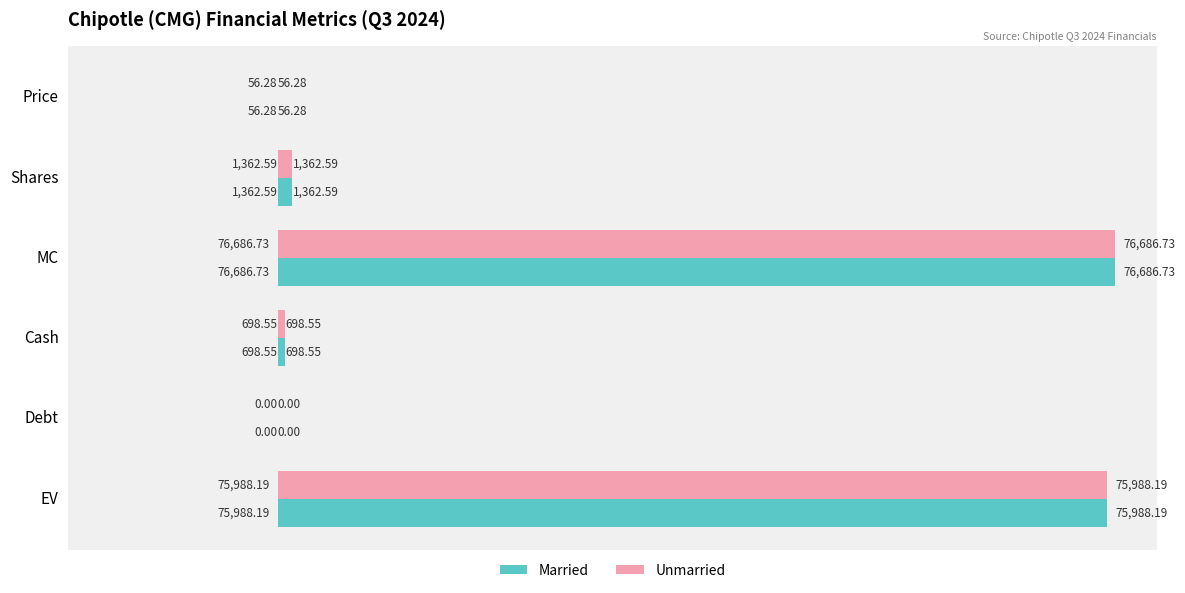

What is the maximum value for Unmarried?

76686.7